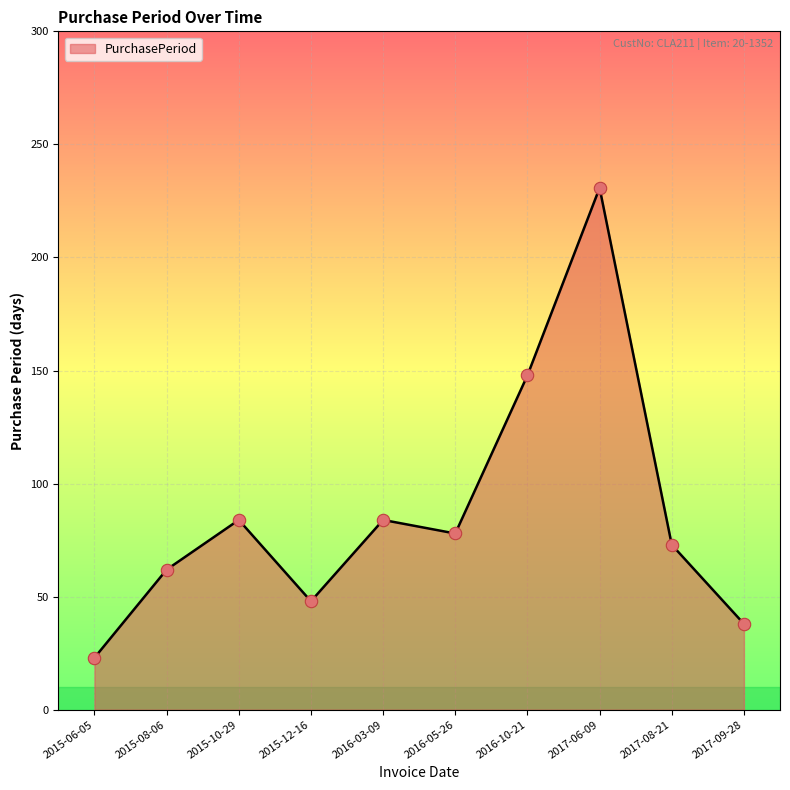

Which has a higher value, 2015-06-05 or 2015-12-16?

2015-12-16